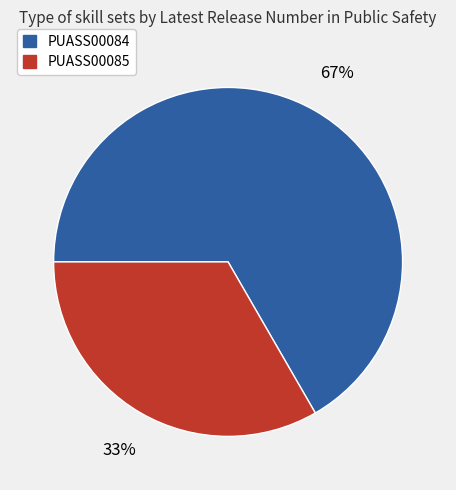

Count the number of slices in the pie.

2